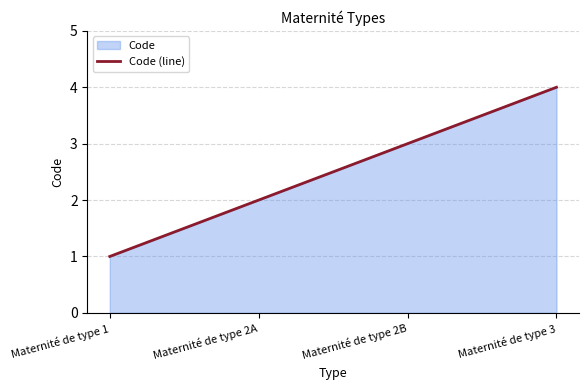

Reading right to left, what are all the values shown in this chart?

4	3	2	1